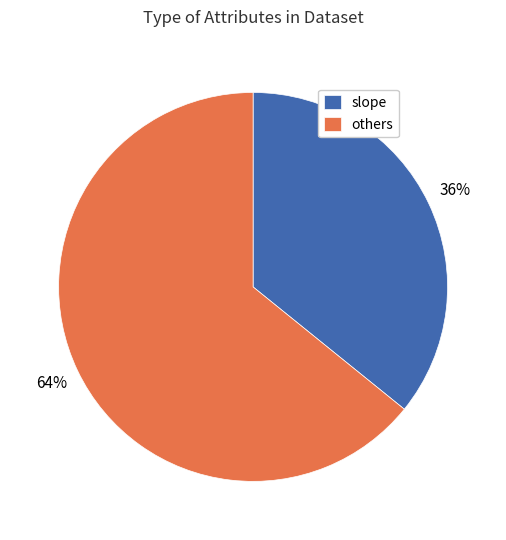

True or false: others accounts for 64% of the total.

True